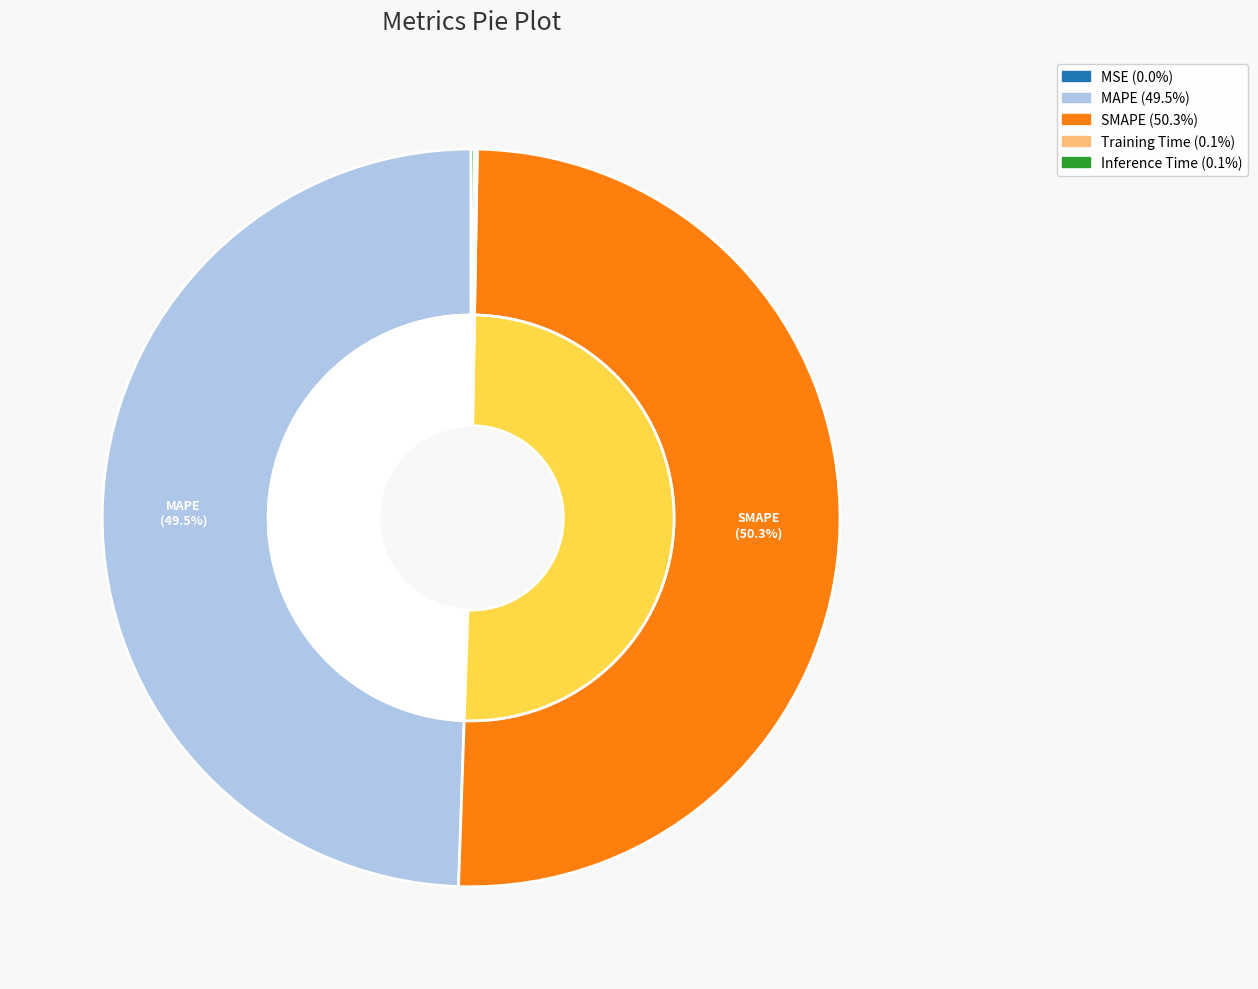

How many slices are in this pie chart?

5